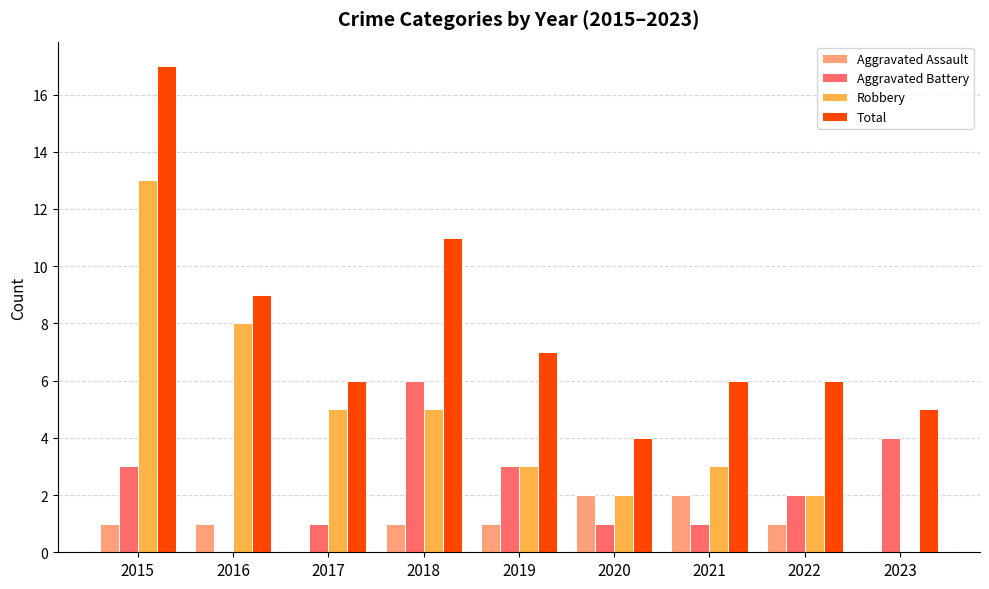

Between 2018 and 2023, which series saw the biggest shift?

Total